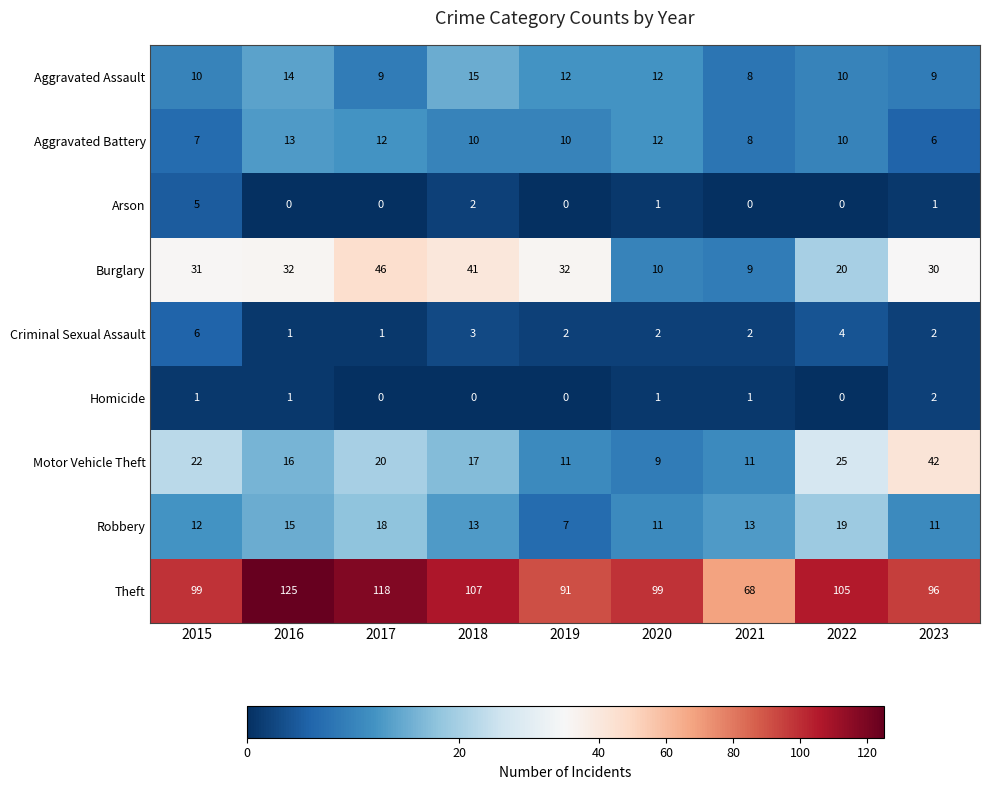

What is the difference between the maximum and minimum values in the Motor Vehicle Theft series?

33